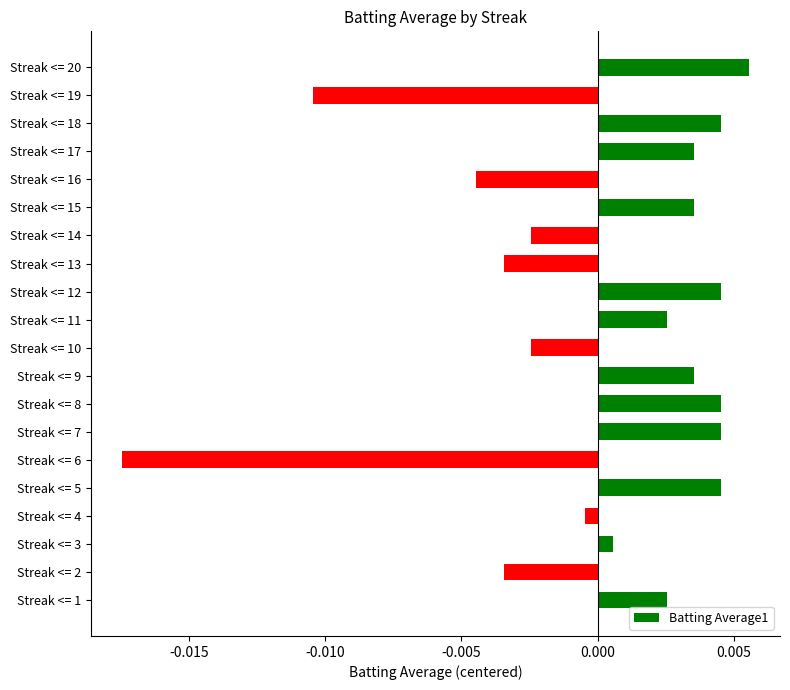

Which category has the lowest value across all series?

Streak <= 6